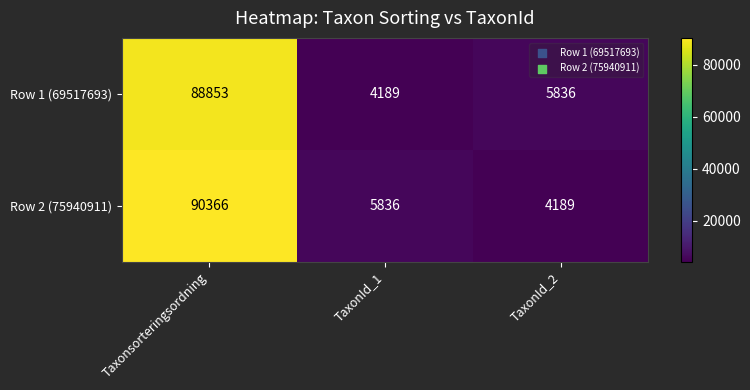

What is the approximate value of Row 1 (69517693) at TaxonId_1?

4189